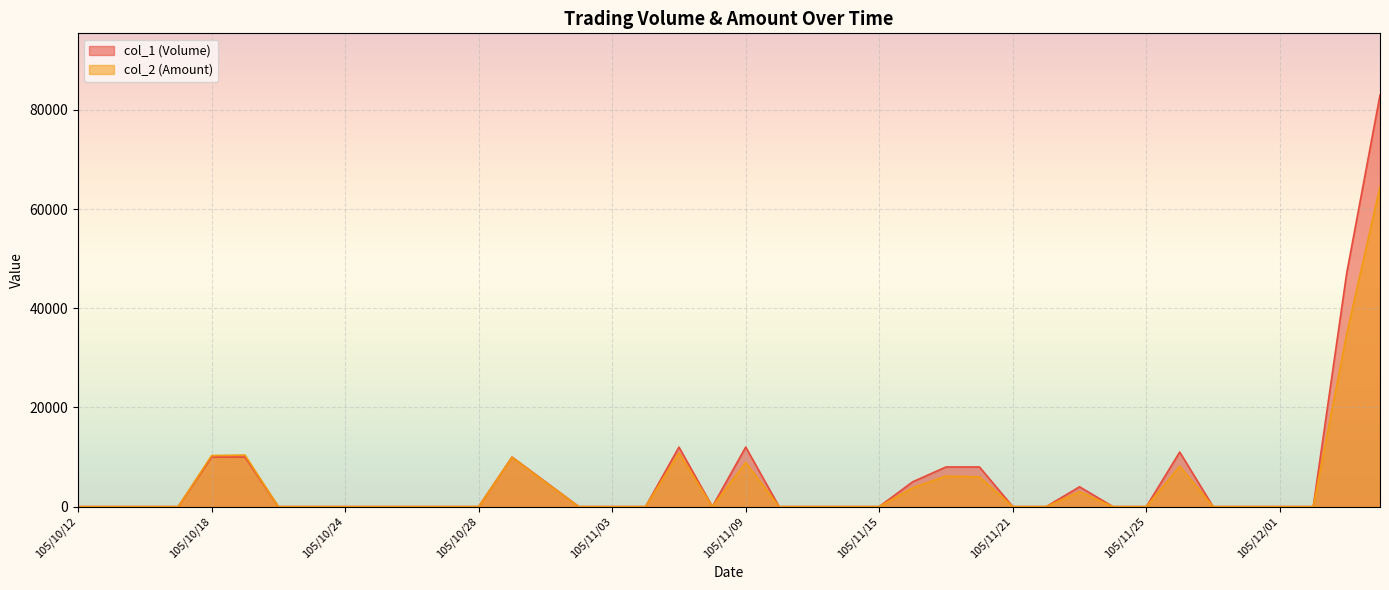

What is the maximum value for col_2 (Amount)?

64540